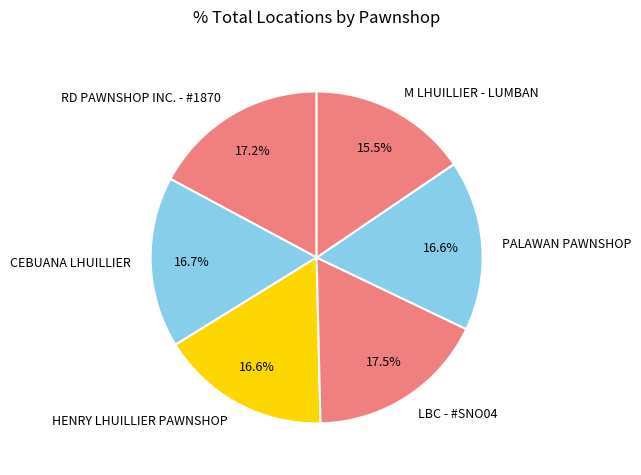

To the nearest percent, what percentage of the pie is CEBUANA LHUILLIER?

17%